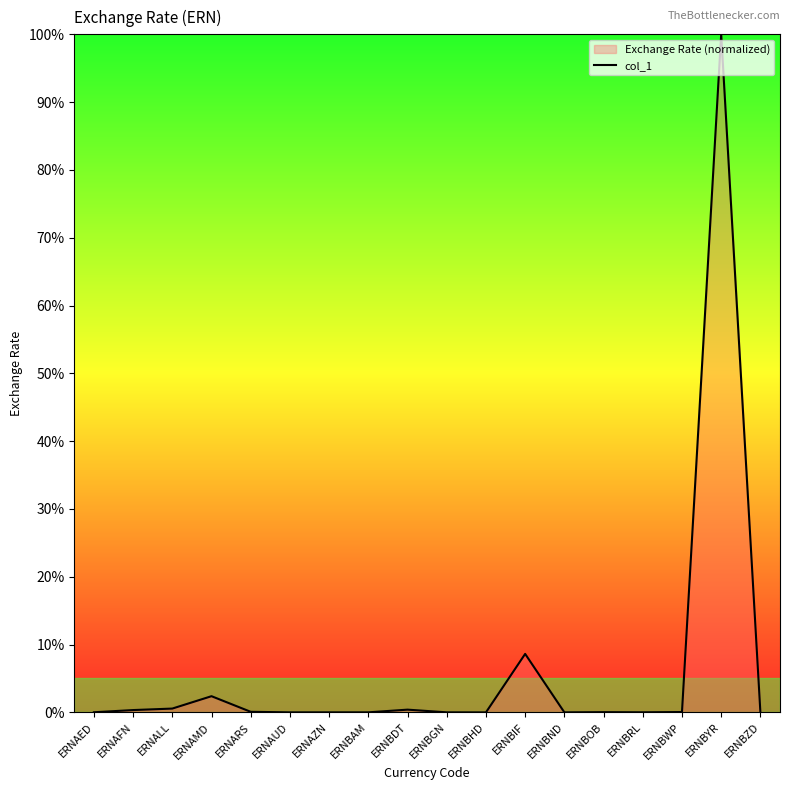

Is it true that the value at ERNAMD is 1.5?

False